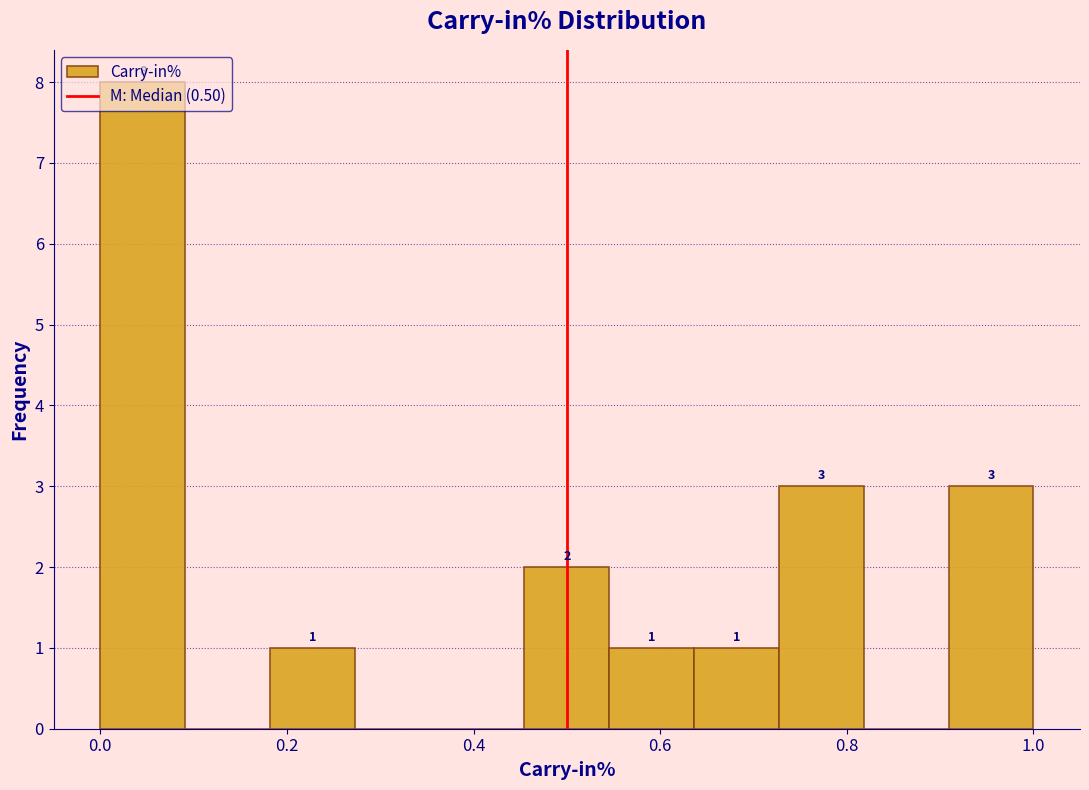

Over which range of the x-axis is the bar tallest?

0.00 to 0.10